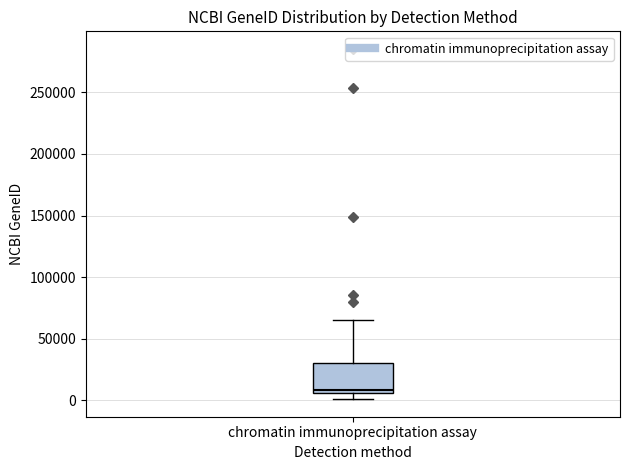

Transcribe this box plot: give where the median line is, the range the box spans, and where the two whiskers end, as read against the y-axis. The values are not printed on the chart, so give them approximately, as read against the axis.

median 10000, box 5000 to 30000, whiskers 0 to 65000